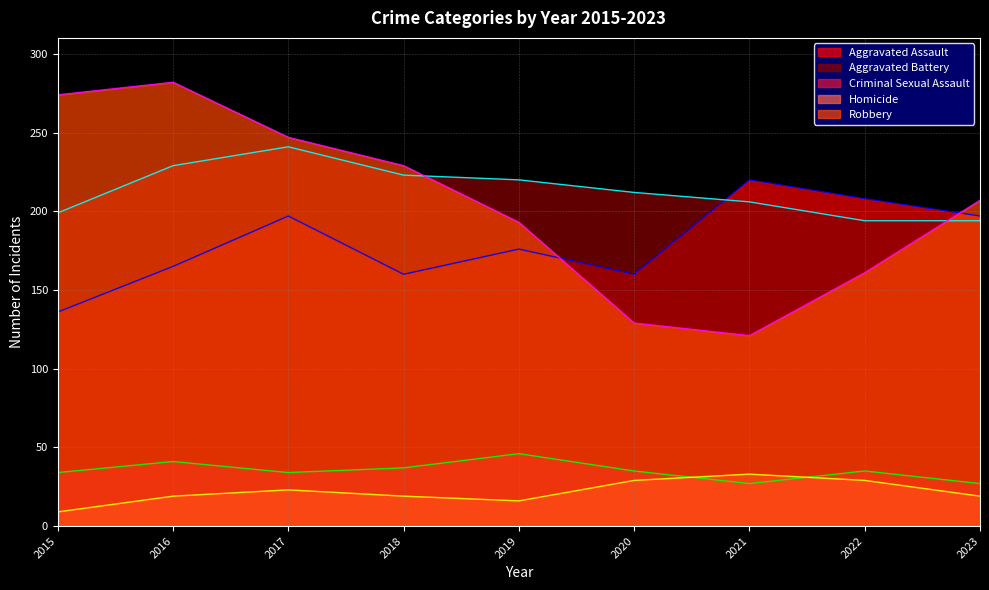

List the labels in order of Criminal Sexual Assault value, largest first.

2019, 2016, 2018, 2020, 2022, 2015, 2017, 2021, 2023